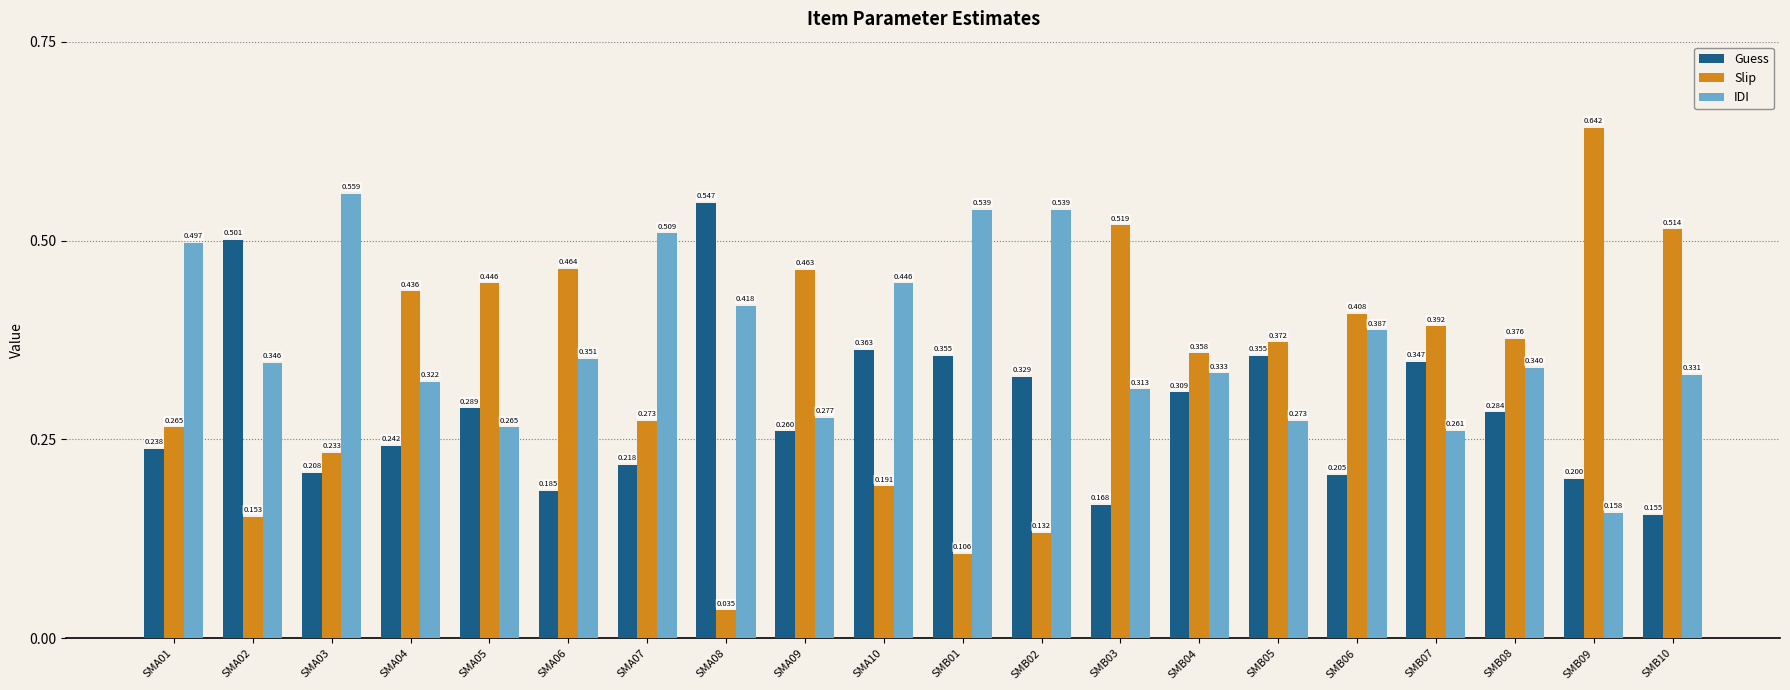

Which series has the largest range (max minus min)?

Slip